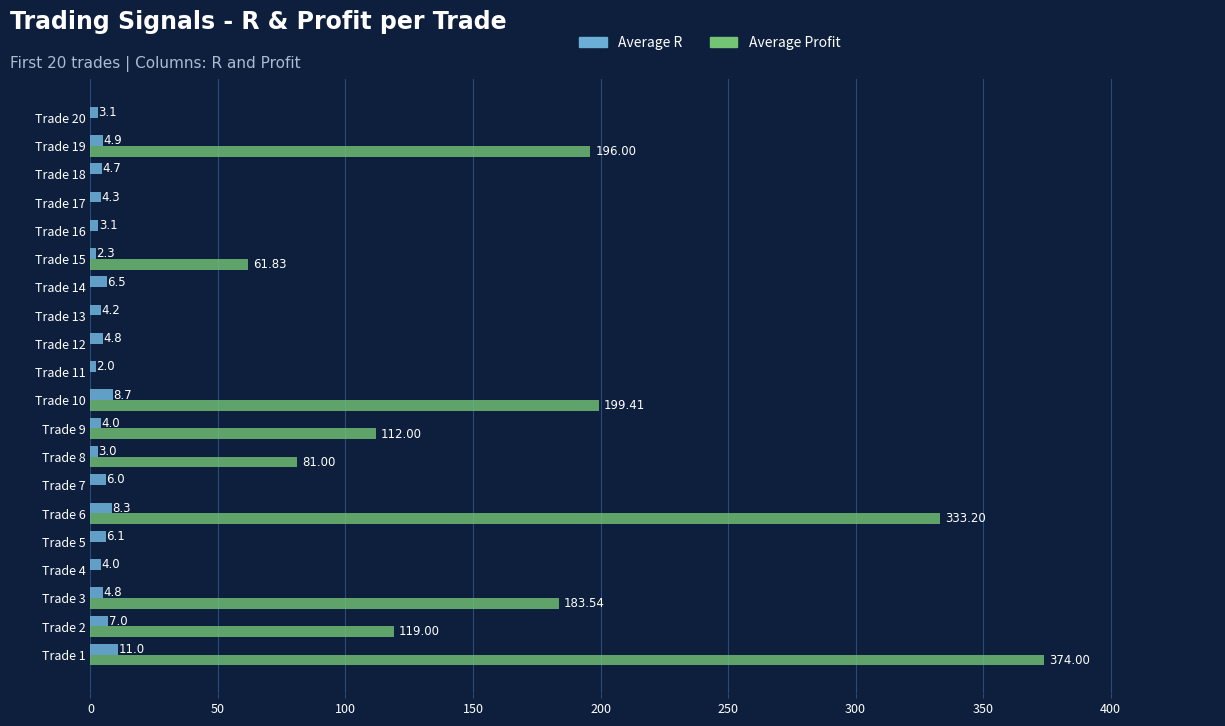

Count the number of categories in the chart.

20